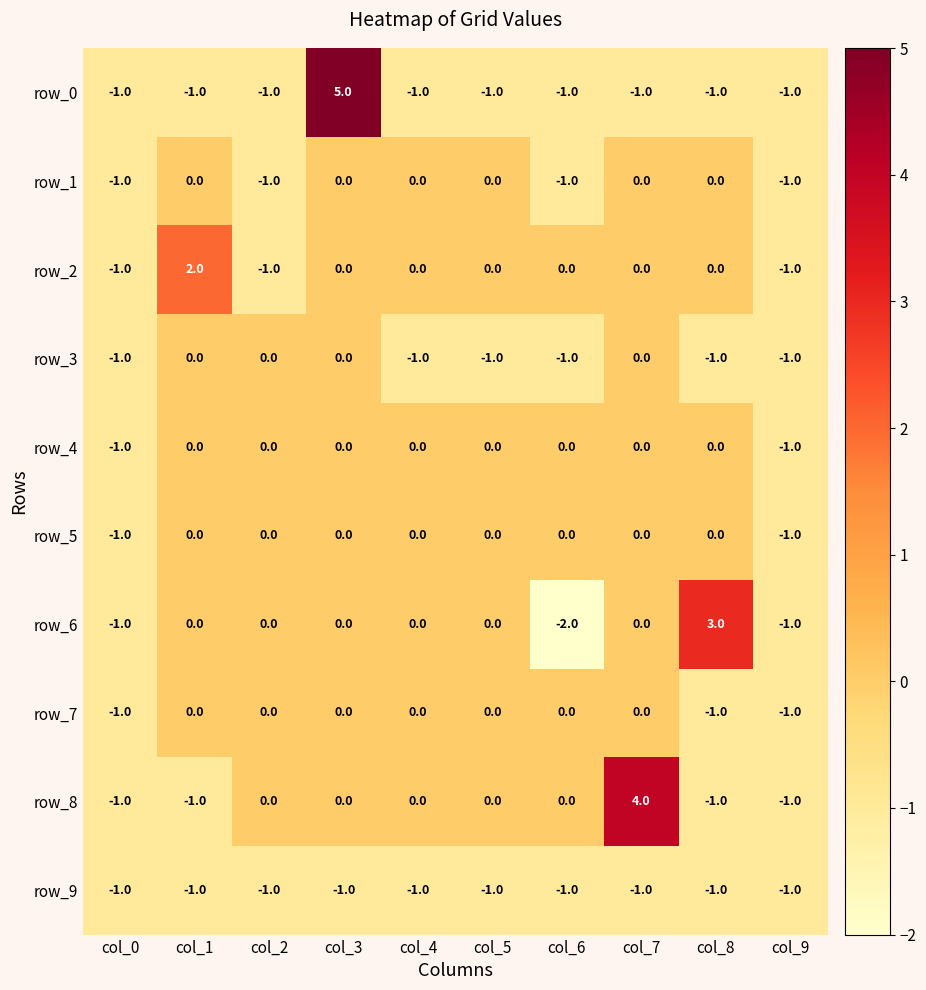

Reading left to right, what are all the values shown in this chart?

row_0: col_0=-1	col_1=-1	col_2=-1	col_3=5	col_4=-1	col_5=-1	col_6=-1	col_7=-1	col_8=-1	col_9=-1
row_1: col_0=-1	col_1=0	col_2=-1	col_3=0	col_4=0	col_5=0	col_6=-1	col_7=0	col_8=0	col_9=-1
row_2: col_0=-1	col_1=2	col_2=-1	col_3=0	col_4=0	col_5=0	col_6=0	col_7=0	col_8=0	col_9=-1
row_3: col_0=-1	col_1=0	col_2=0	col_3=0	col_4=-1	col_5=-1	col_6=-1	col_7=0	col_8=-1	col_9=-1
row_4: col_0=-1	col_1=0	col_2=0	col_3=0	col_4=0	col_5=0	col_6=0	col_7=0	col_8=0	col_9=-1
row_5: col_0=-1	col_1=0	col_2=0	col_3=0	col_4=0	col_5=0	col_6=0	col_7=0	col_8=0	col_9=-1
row_6: col_0=-1	col_1=0	col_2=0	col_3=0	col_4=0	col_5=0	col_6=-2	col_7=0	col_8=3	col_9=-1
row_7: col_0=-1	col_1=0	col_2=0	col_3=0	col_4=0	col_5=0	col_6=0	col_7=0	col_8=-1	col_9=-1
row_8: col_0=-1	col_1=-1	col_2=0	col_3=0	col_4=0	col_5=0	col_6=0	col_7=4	col_8=-1	col_9=-1
row_9: col_0=-1	col_1=-1	col_2=-1	col_3=-1	col_4=-1	col_5=-1	col_6=-1	col_7=-1	col_8=-1	col_9=-1